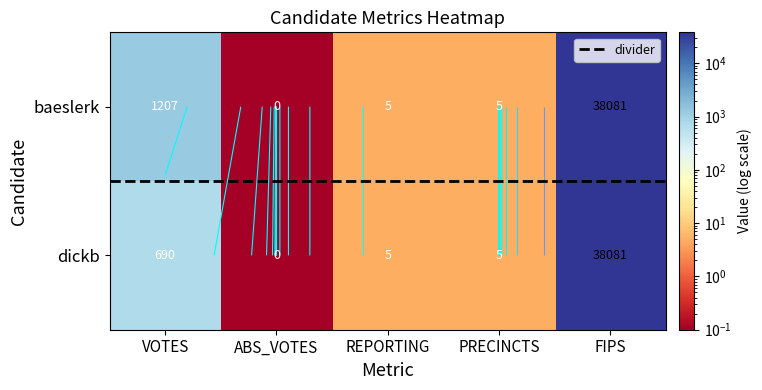

List the series in order of their overall mean, lowest first.

dickb, baeslerk